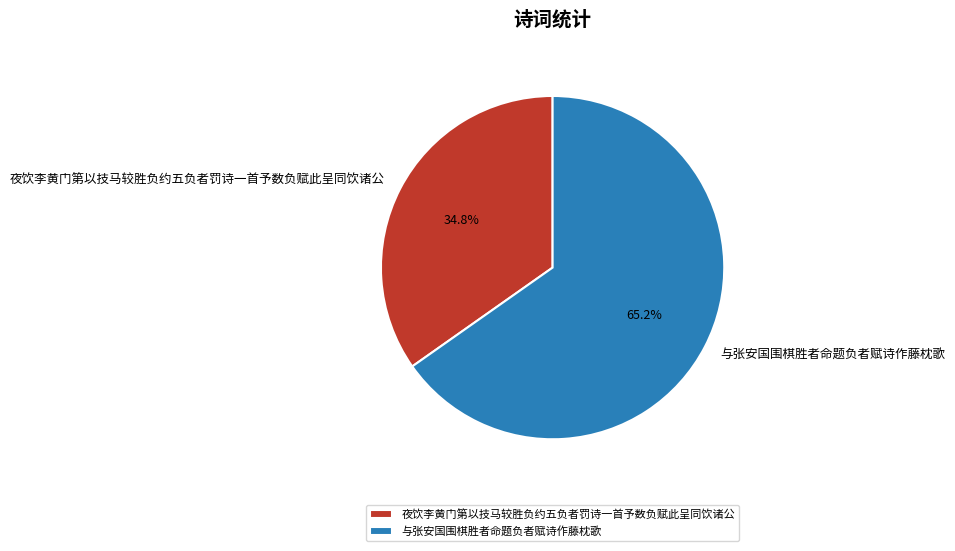

What percentage is the 与张安国围棋胜者命题负者赋诗作藤枕歌 slice, to the nearest percent?

65%